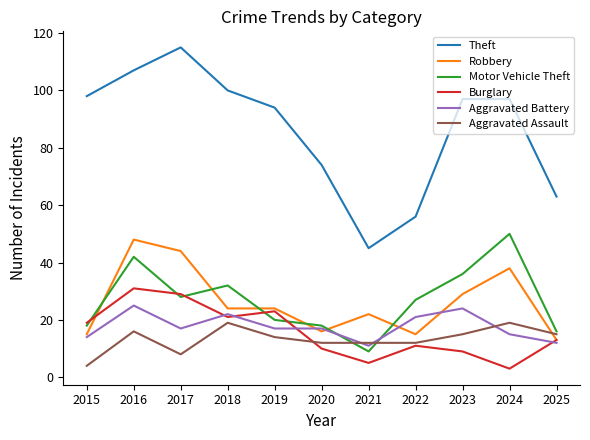

True or false: Aggravated Assault has more than 1 points higher than both neighbors.

True